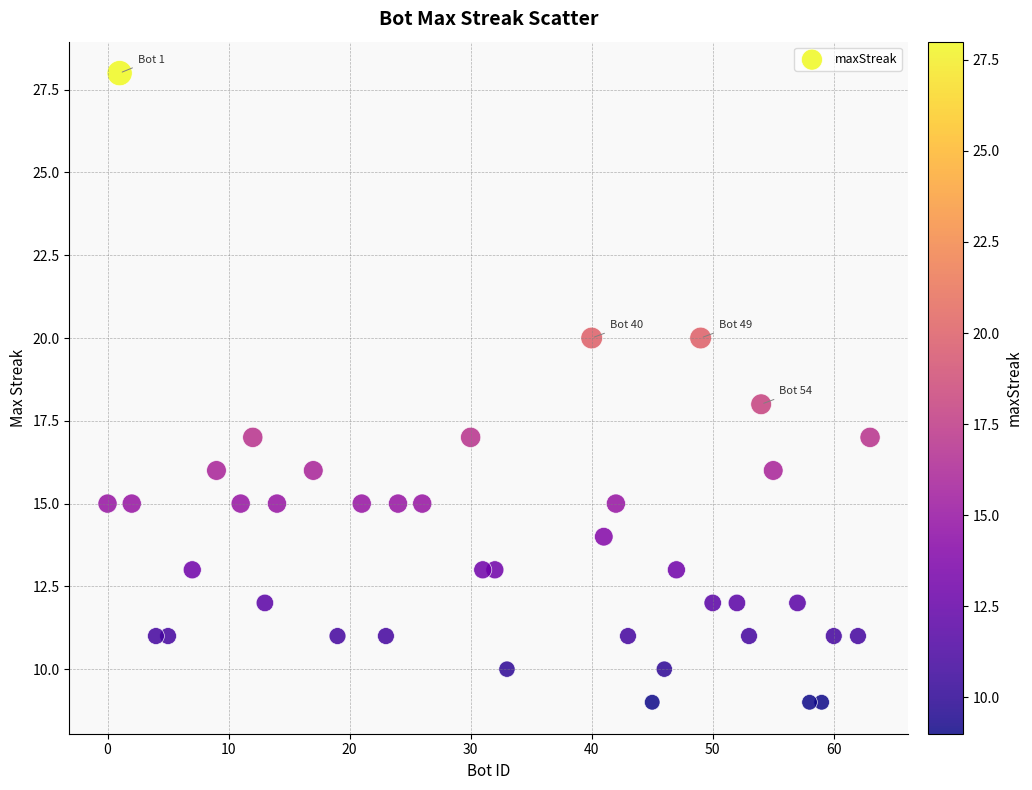

What is the range of Y values (max minus min)?

19